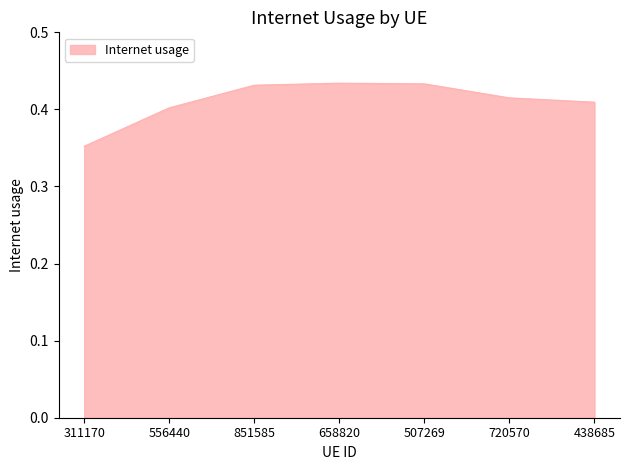

True or false: the data has more than 2 interior local peaks.

False